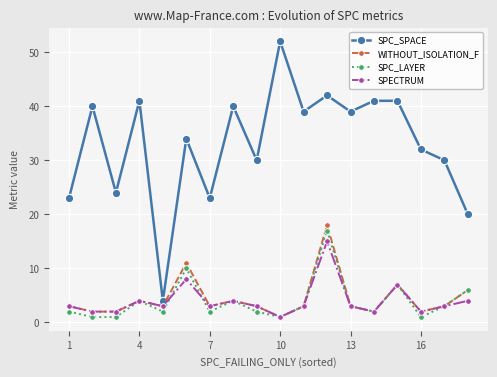

Which series has the largest total across all categories?

SPC_SPACE